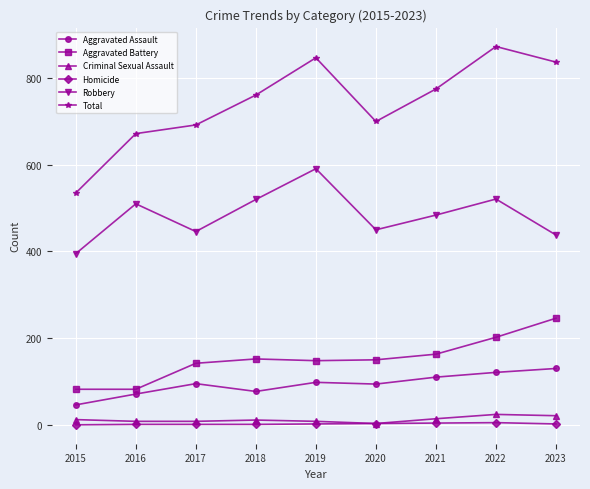

Is it true that Total equals 873 at 2022?

True